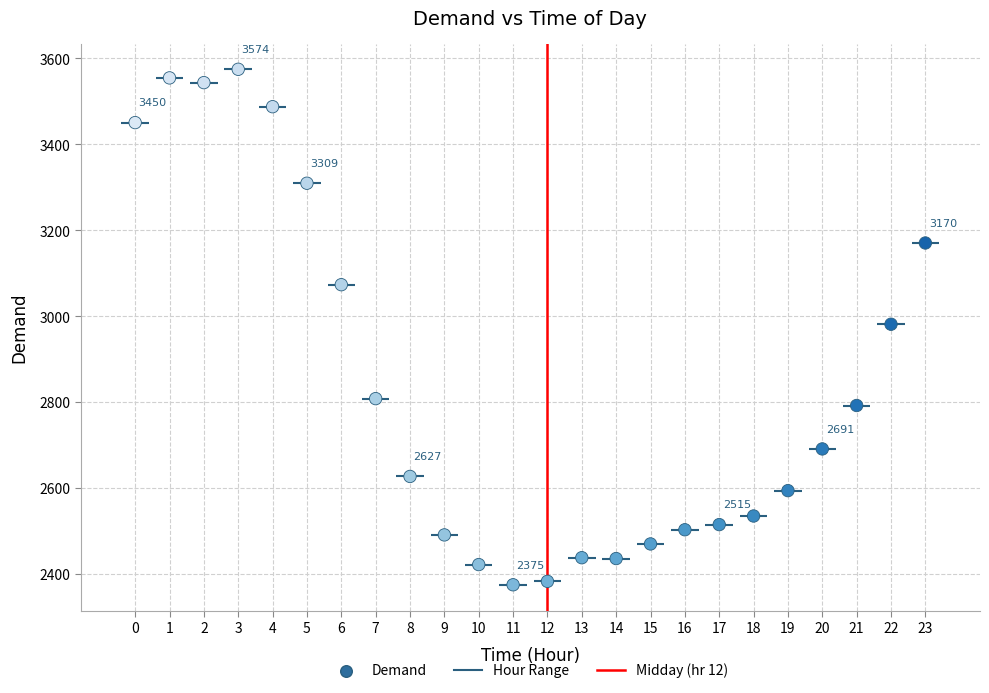

What is the range of Y values (max minus min)?

1199